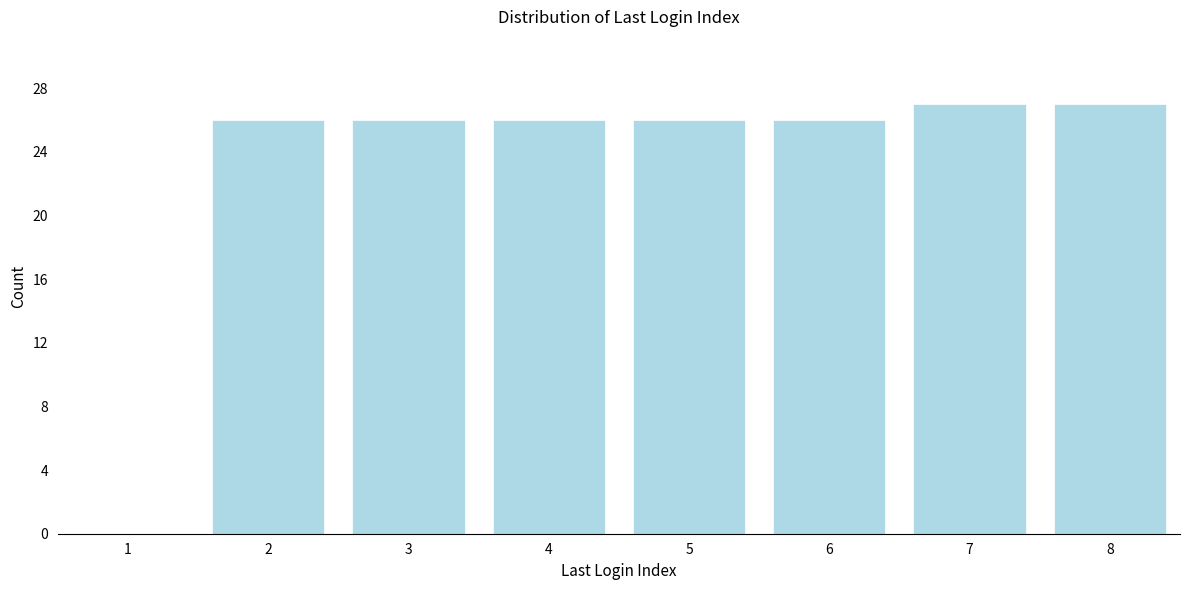

Reading left to right, extract all data points from this chart.

1=0	2=26	3=26	4=26	5=26	6=26	7=27	8=27